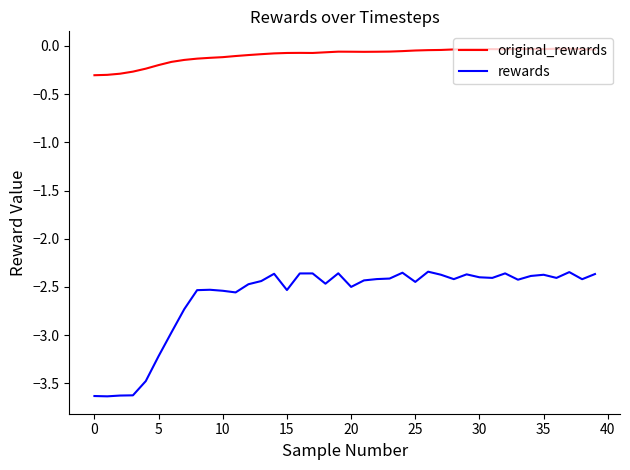

What is the difference between the second highest and minimum values in the original_rewards series?

0.3